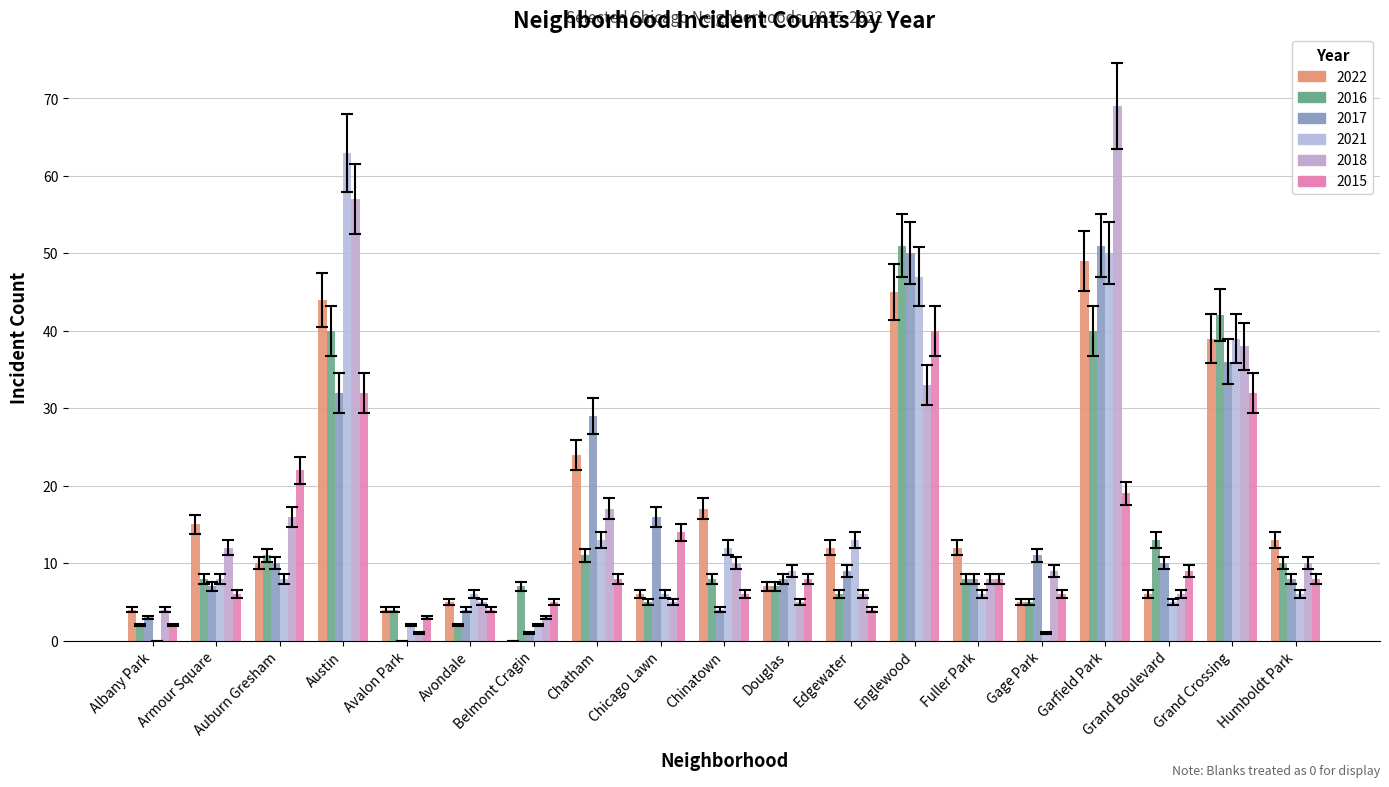

What is the value of the 2022 bar at the 17th from the left?

5.5